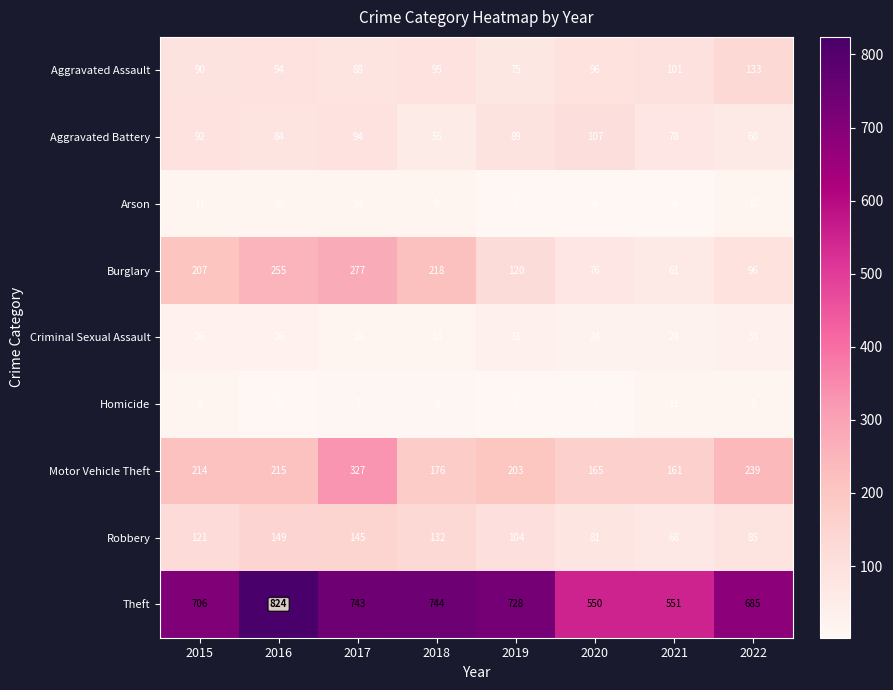

The value of Theft at 2017 is 502. True or false?

False